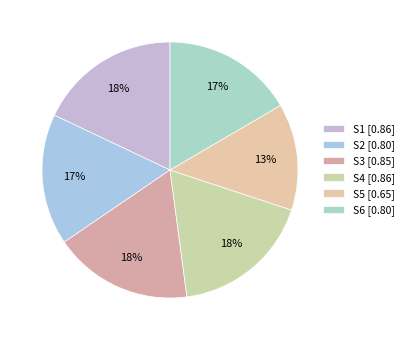

To the nearest percent, what is the combined percentage of S5 and S6?

30%